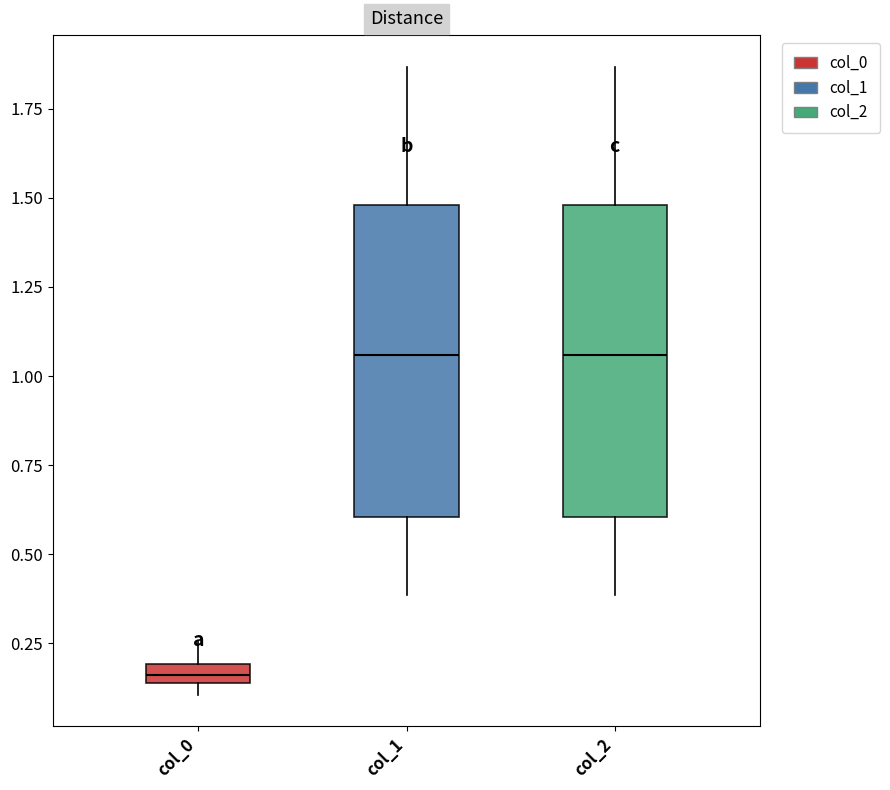

Which box's median line is the lowest?

col_0